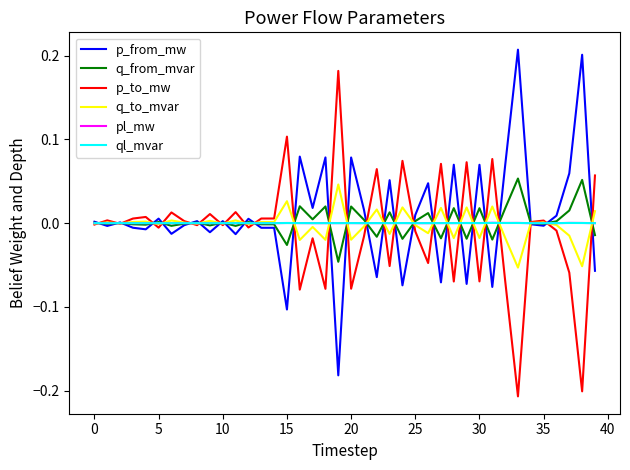

Is this an area chart (filled region under the line)?

No